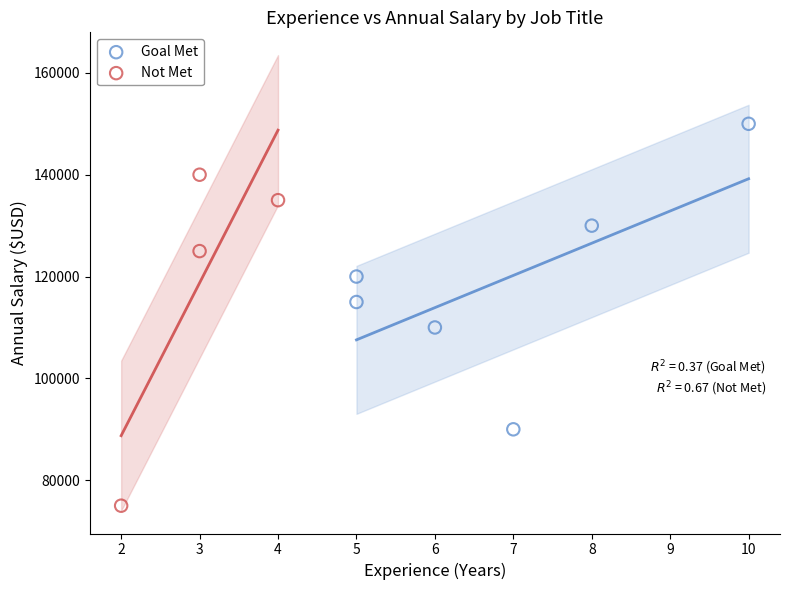

What are all the series names shown in the legend?

Goal Met, Not Met